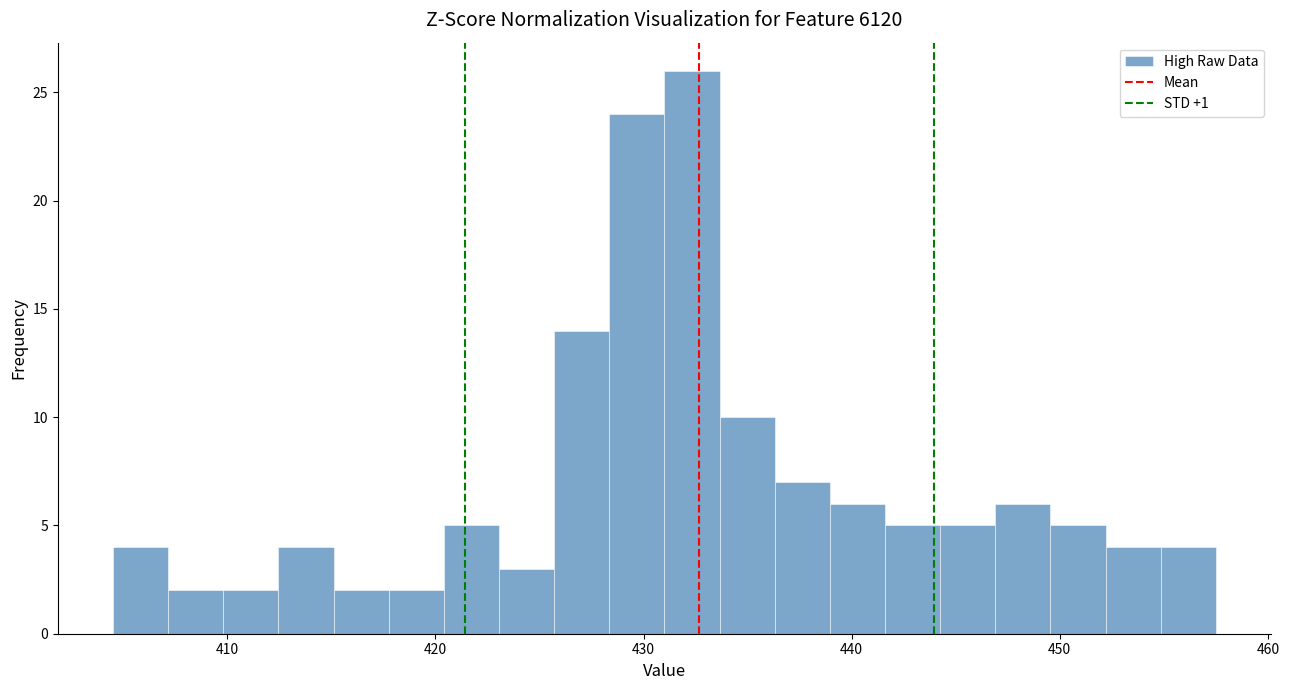

Read against the x-axis, roughly where is the centre of the tallest bar?

432